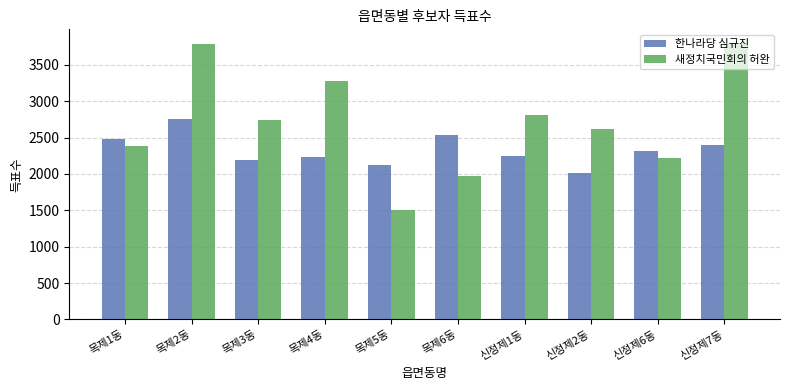

Does the chart contain any negative values?

No